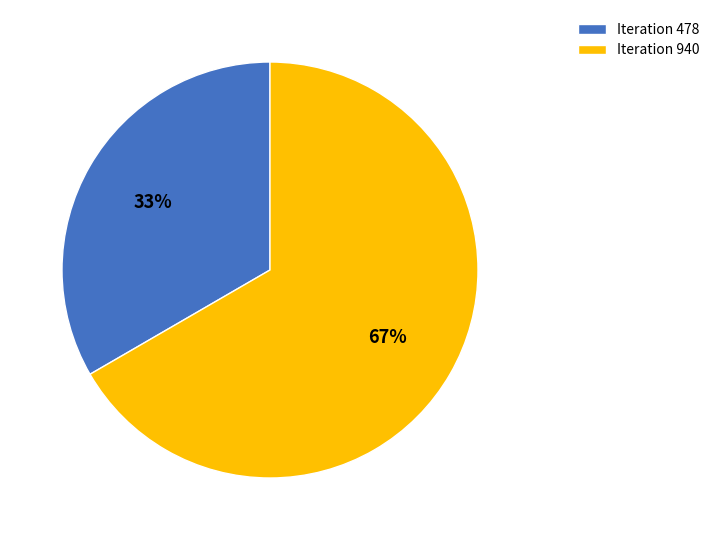

What percentage is the Iteration 478 slice, to the nearest percent?

33%